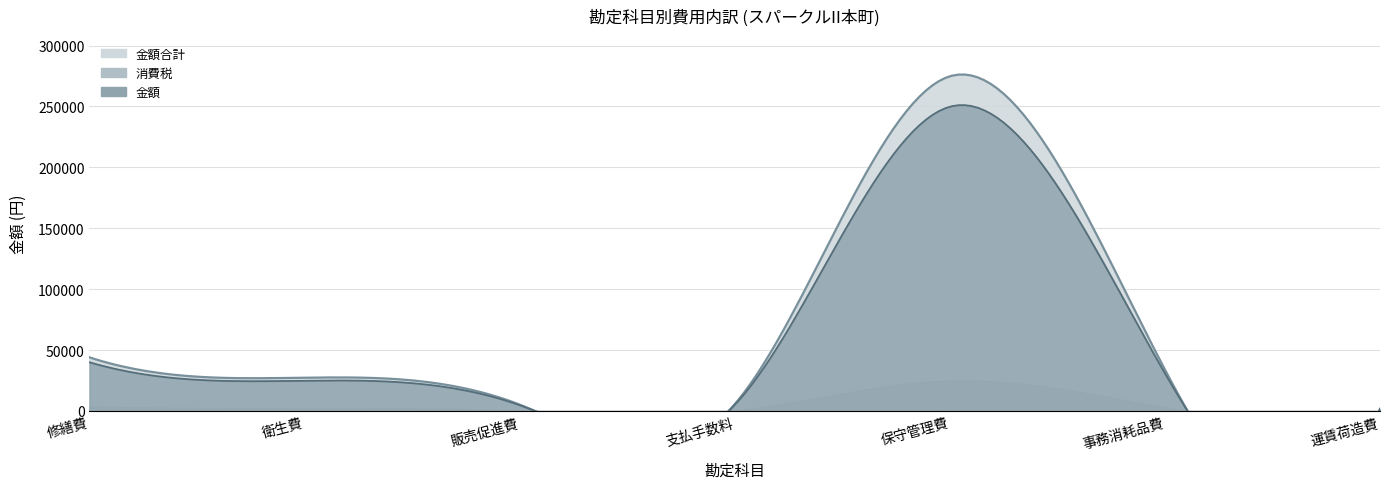

Is it true that 消費税 equals 737 at 販売促進費?

False